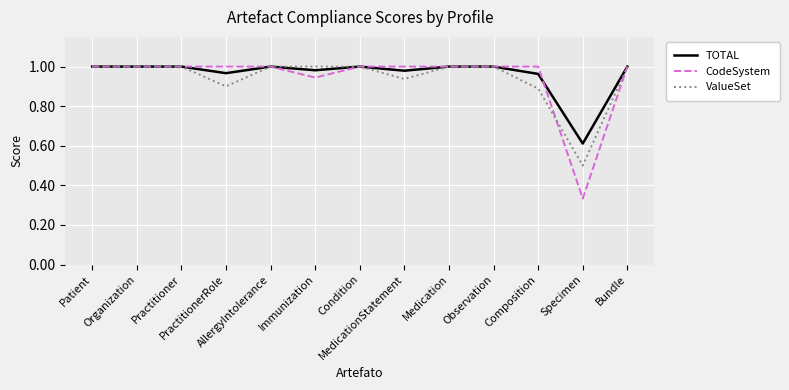

Which series has the widest spread of values?

CodeSystem